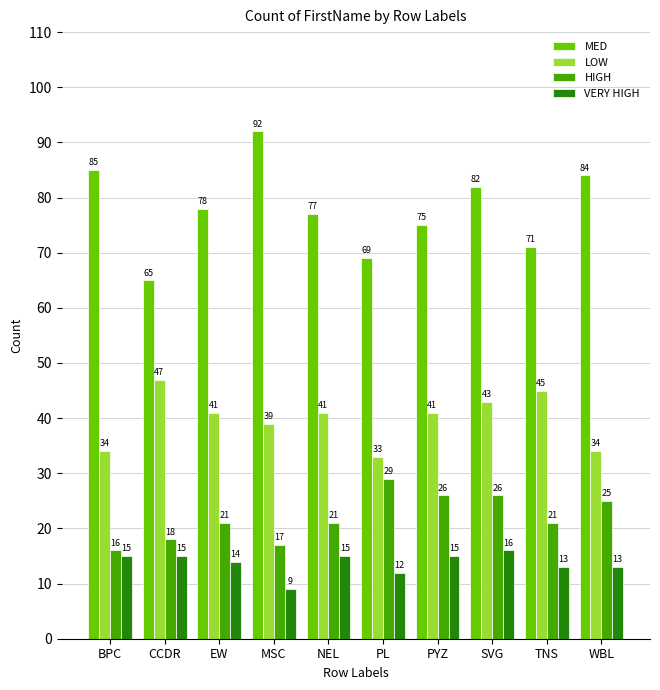

How many series are shown in this chart?

4